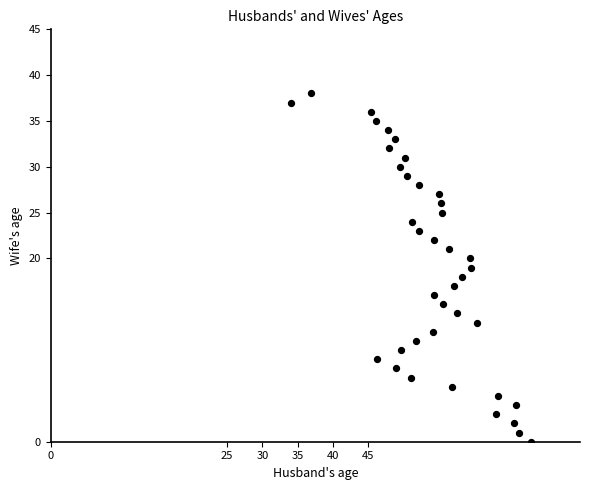

What is the range of Y values (max minus min)?

38